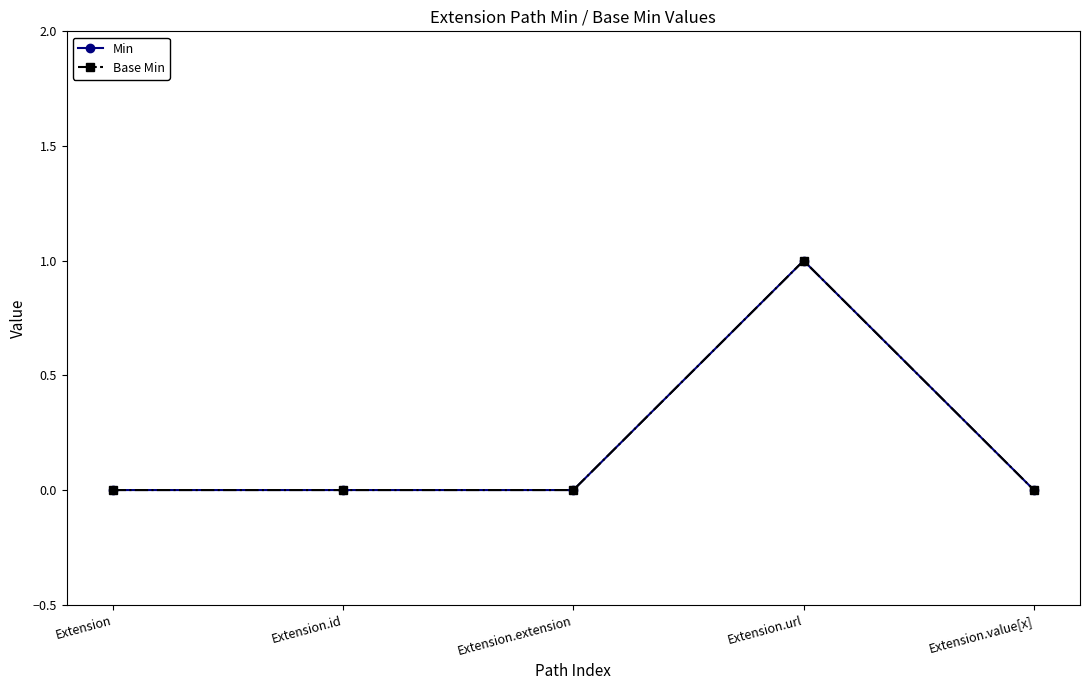

What is the label of the 1st point from the right?

Extension.value[x]